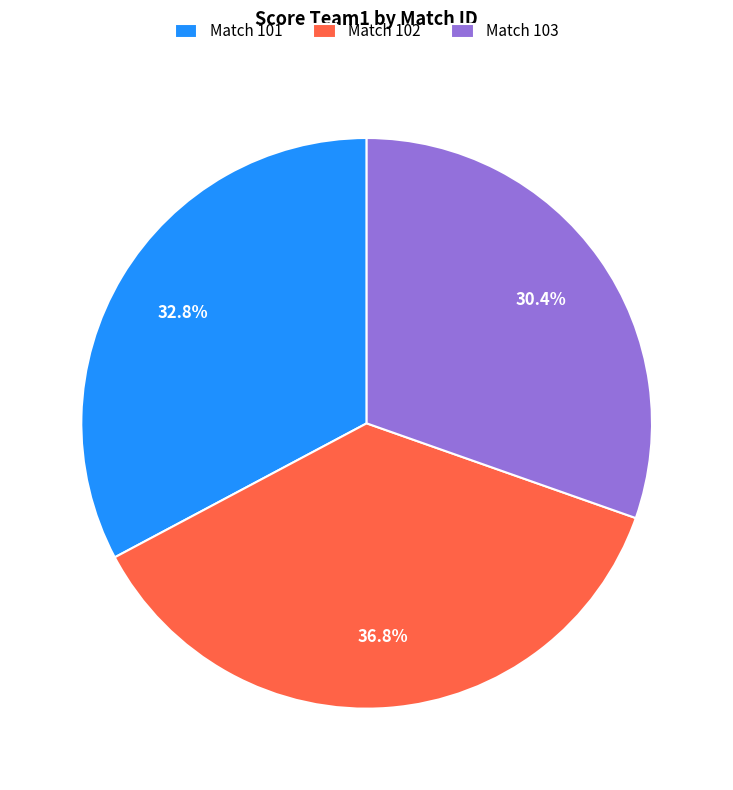

Is there a majority slice in this chart?

No